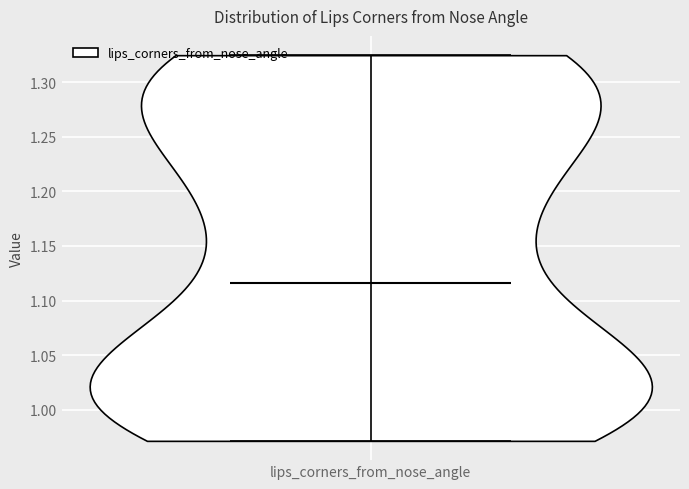

What is the highest point the violin for lips_corners_from_nose_angle reaches on the y-axis? The values are not printed on the chart, so give them approximately, as read against the axis.

1.325